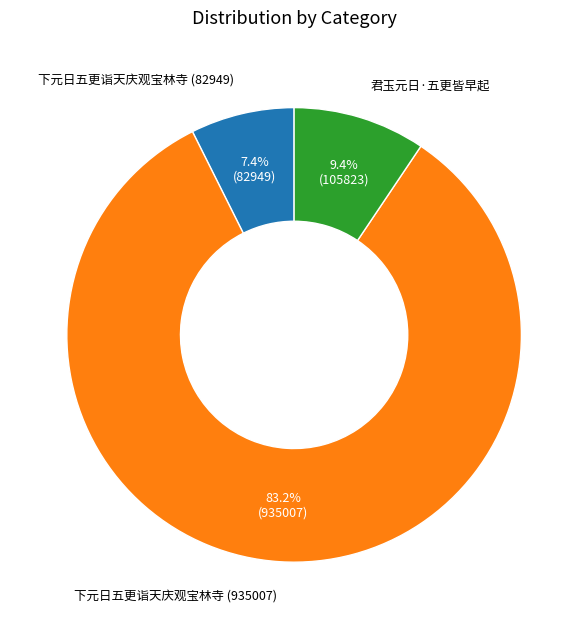

Count the number of slices in the pie.

3